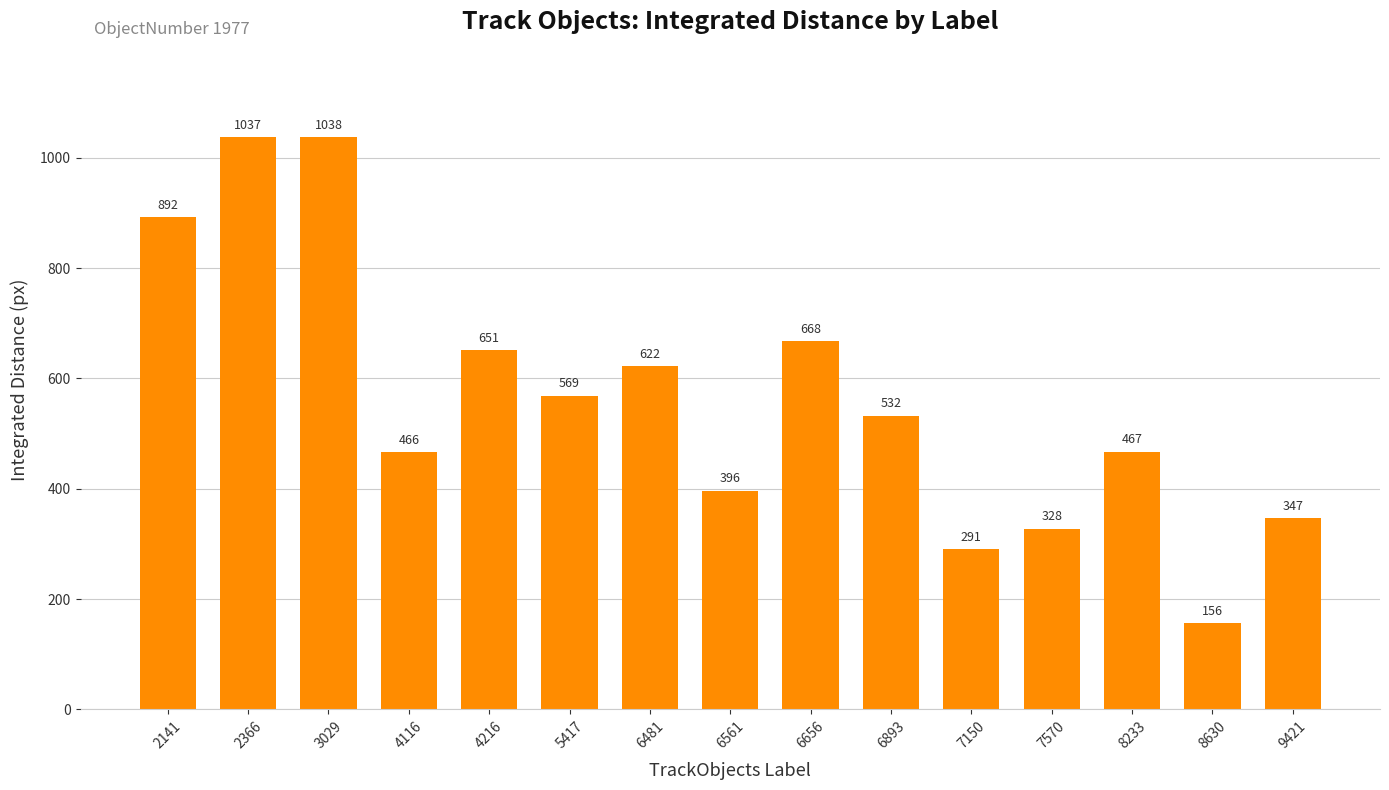

What is the average value?

563.9